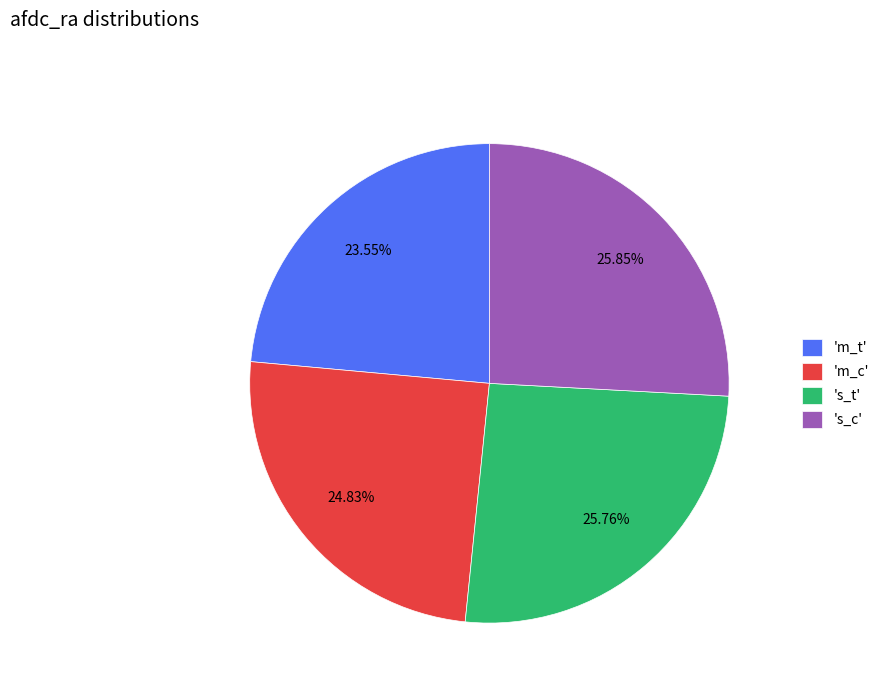

Is there a majority slice in this chart?

No